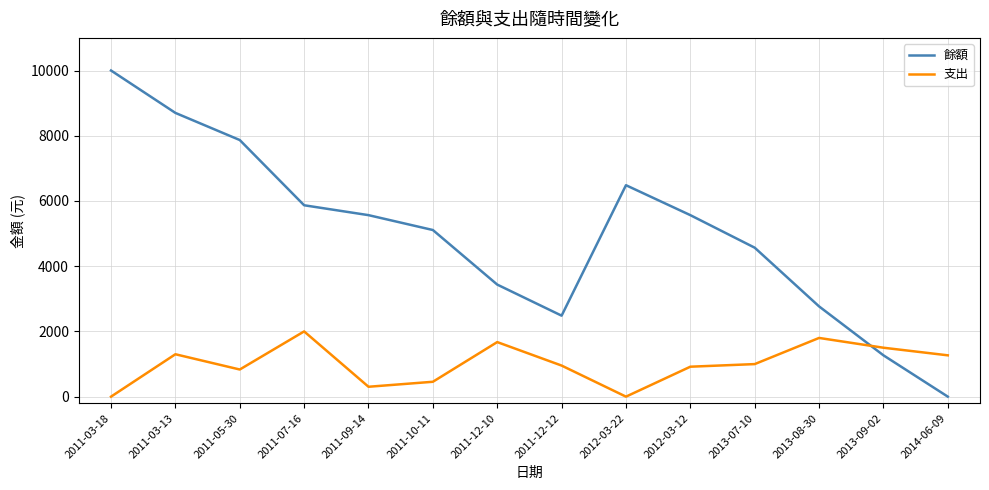

Where is the first local minimum for 支出?

2011-05-30